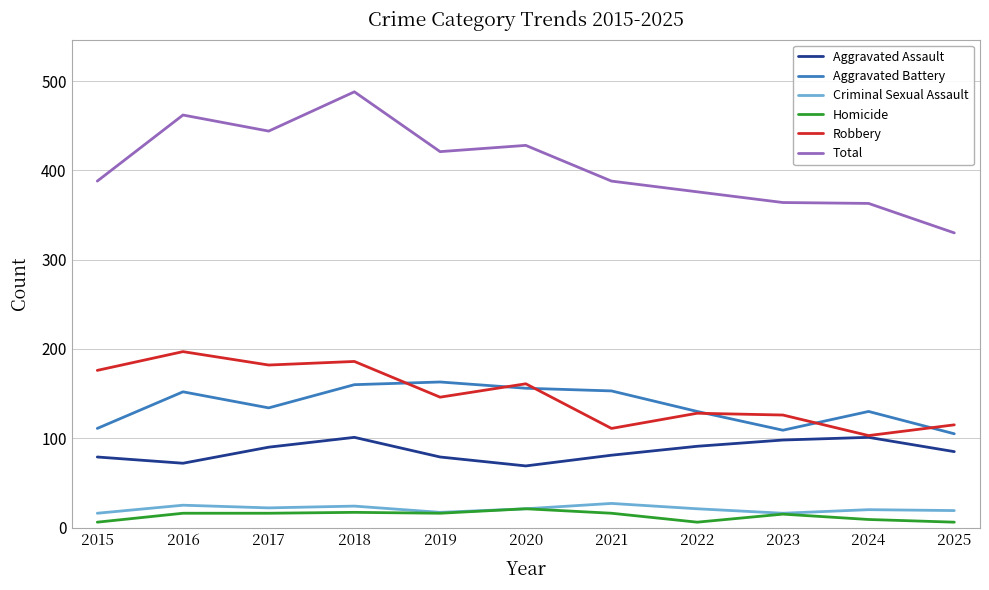

What is the average value of the Total series?

405